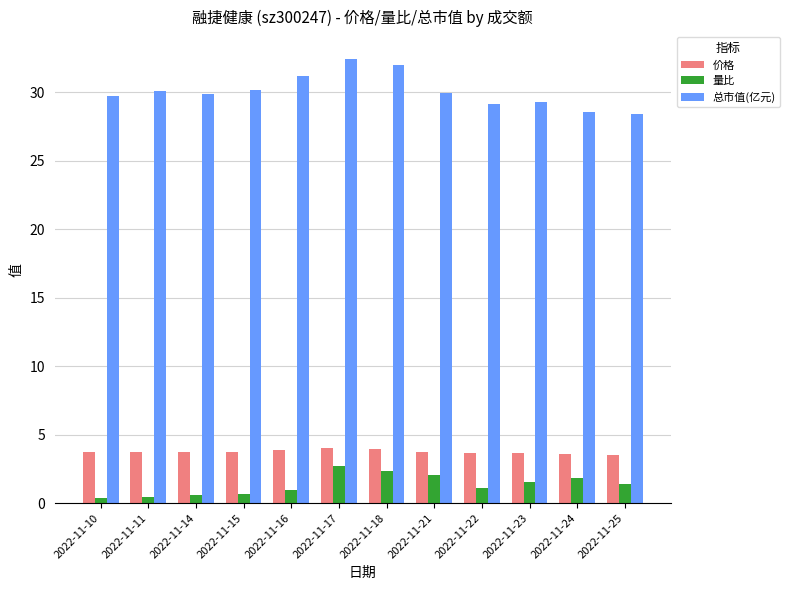

What is the difference between the second highest and minimum values in the 量比 series?

2.0